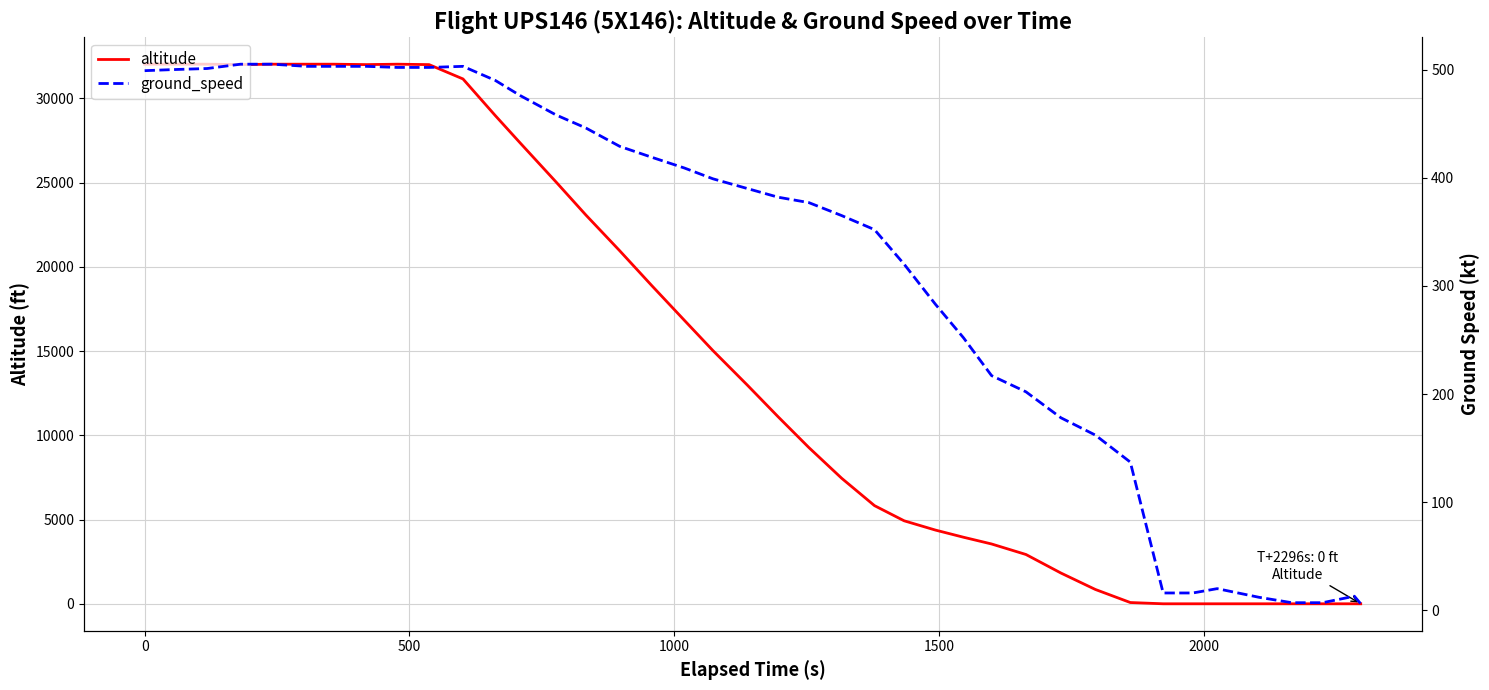

What is the difference between the maximum and minimum values in the altitude series?

32025